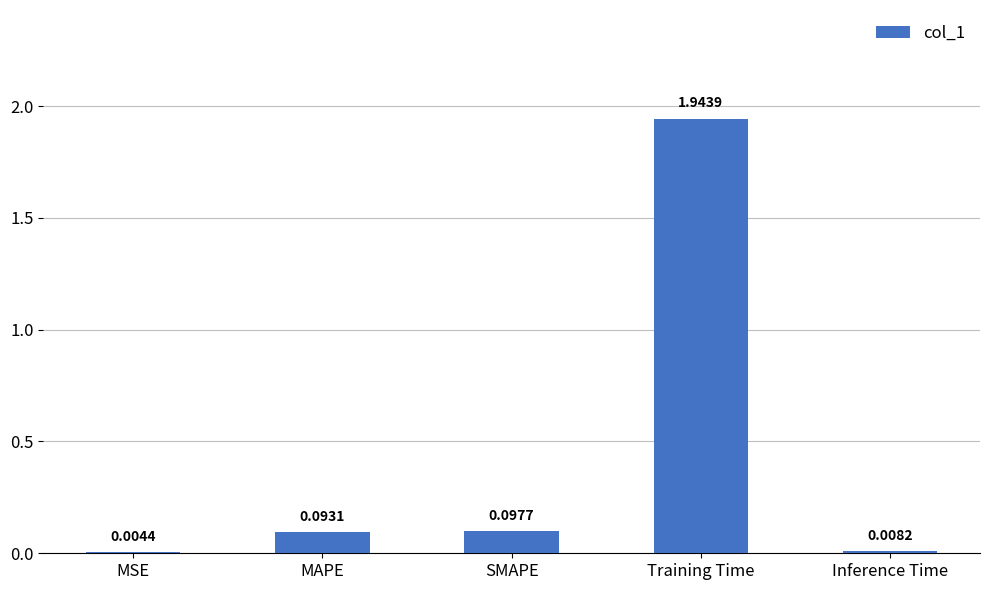

Between Training Time and SMAPE, which is larger?

Training Time